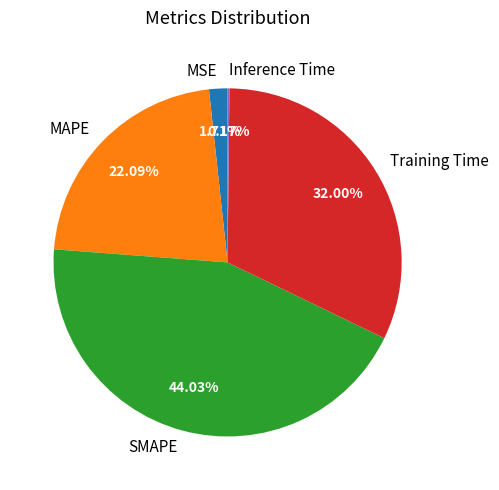

Does any single category account for the majority?

No